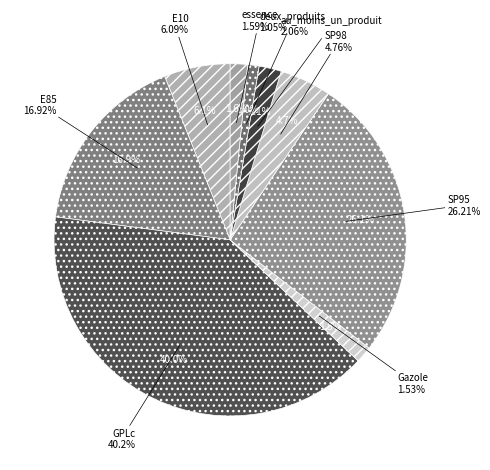

Do SP98 and GPLc together represent more than half of the pie?

No